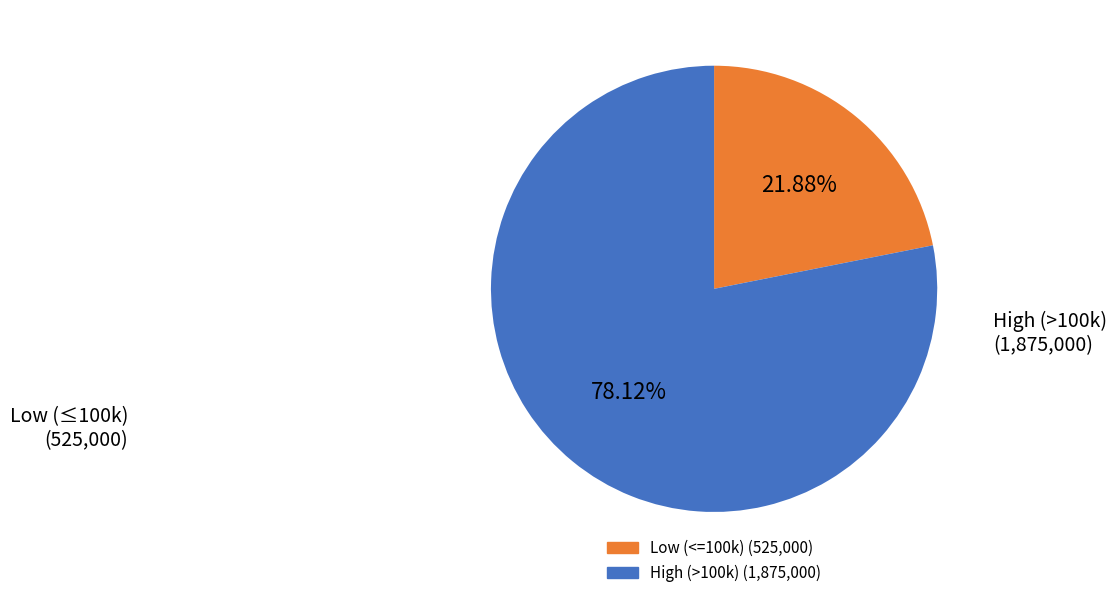

Is there a majority slice in this chart?

Yes